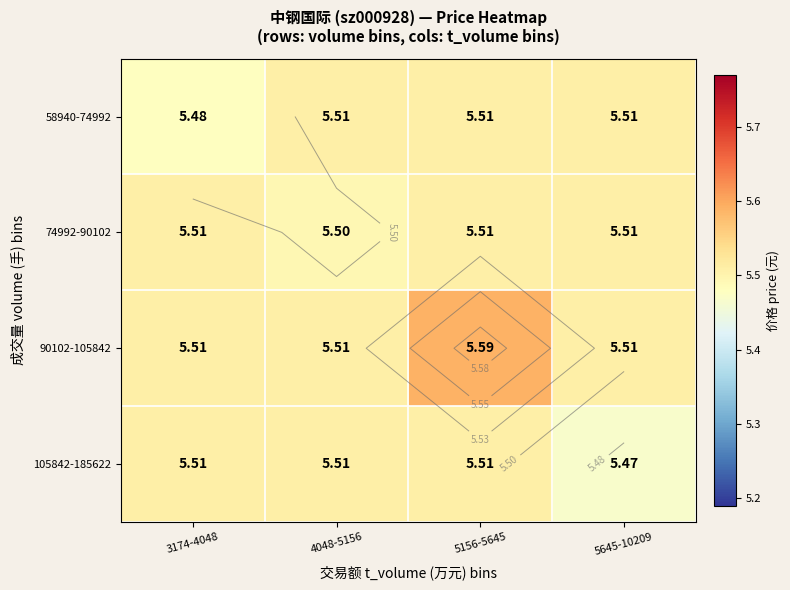

Is it true that 105842-185622 equals 5.5 at 3174-4048?

True